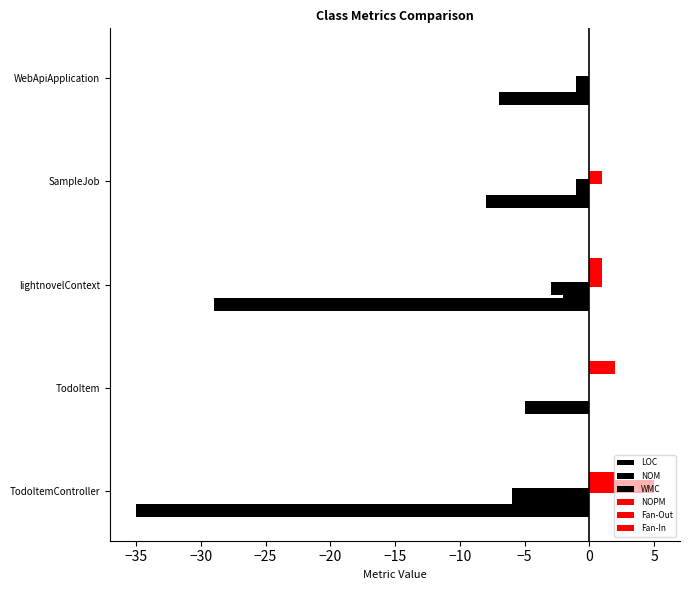

How many data points does each series have?

5